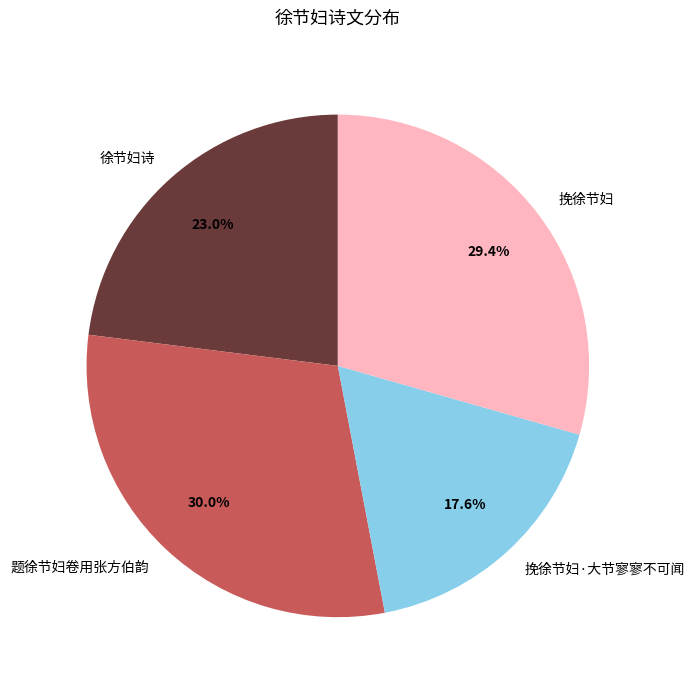

Is there a majority slice in this chart?

No